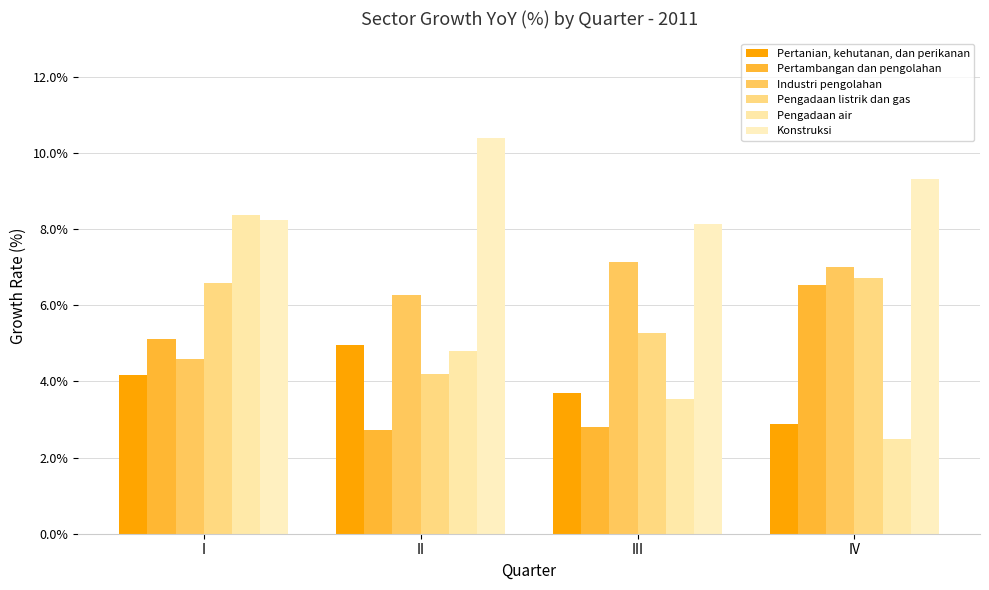

How many values in the Konstruksi series are below 9?

2